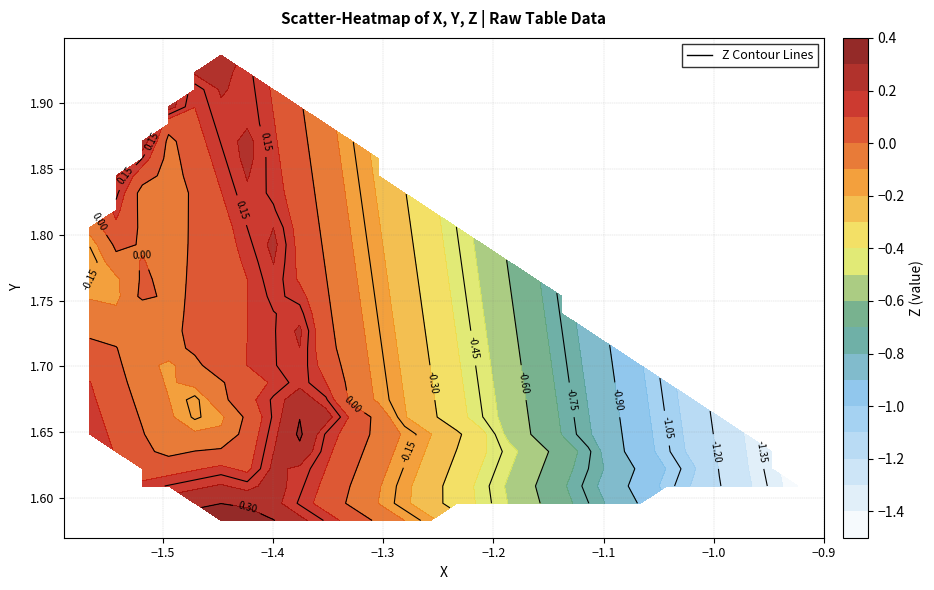

Reading left to right, list all the values displayed in this chart.

X: X=-1.3	Y=-1.4	Z=-1.5	3=-1.5	4=-1.5	5=-1.5	6=-1.6	7=-1.5	8=-1.4	9=-1.4	10=-1.5	11=-1.5	12=-1.6	13=-1.5	14=-1.5	15=-1.5	16=-1.3	17=-1.4	18=-1.5	19=-1.5	20=-1.5	21=-1.5	22=-1.6	23=-0.9
Y: X=1.7	Y=1.7	Z=1.7	3=1.7	4=1.7	5=1.8	6=1.8	7=1.9	8=1.6	9=1.6	10=1.6	11=1.7	12=1.7	13=1.8	14=1.9	15=1.9	16=1.7	17=1.7	18=1.7	19=1.7	20=1.7	21=1.8	22=1.8	23=1.6
Z: X=0.1	Y=0.4	Z=-0.1	3=-0.0	4=0.0	5=-0.0	6=-0.1	7=0.3	8=0.2	9=0.5	10=0.1	11=0.1	12=0.2	13=0.1	14=-0.0	15=0.4	16=0.0	17=0.2	18=-0.2	19=-0.1	20=-0.1	21=-0.2	22=-0.2	23=-1.5